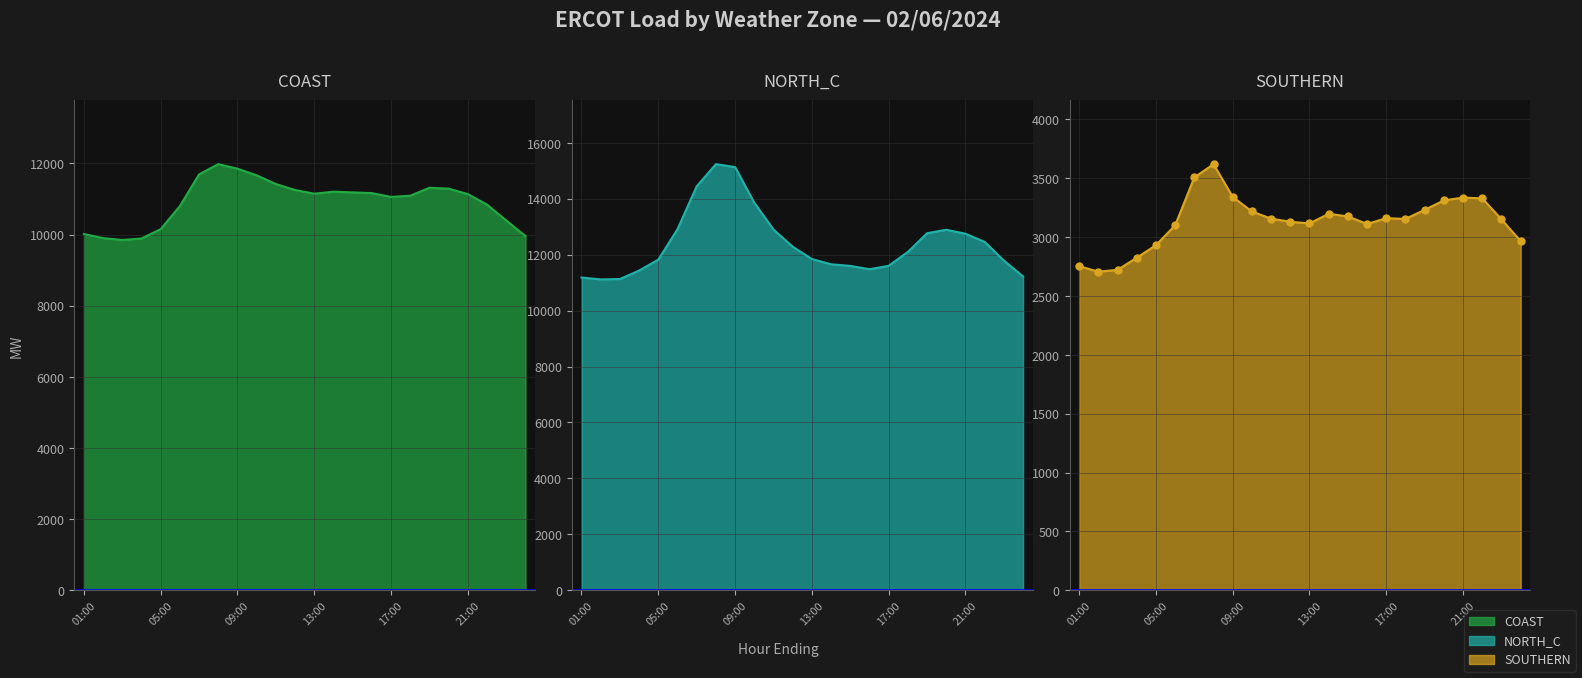

What is the total value across all series at 16:00?

25755.5